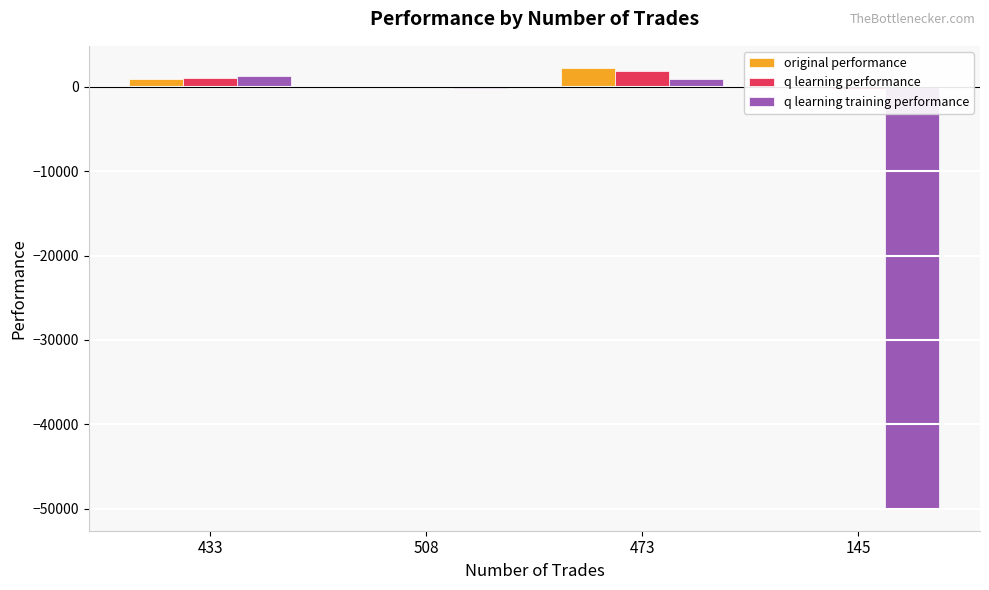

Does the chart contain any negative values?

Yes